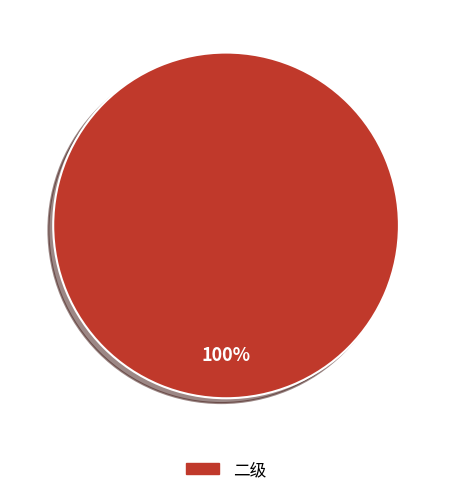

Is there any slice that represents more than half of the pie?

Yes